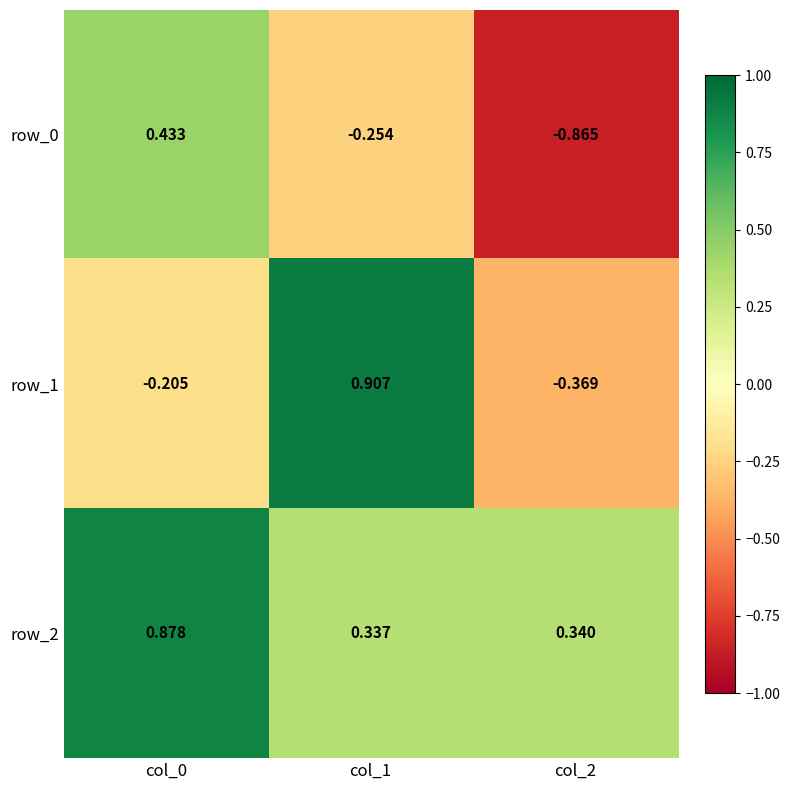

Which series has the largest total across all categories?

row_2